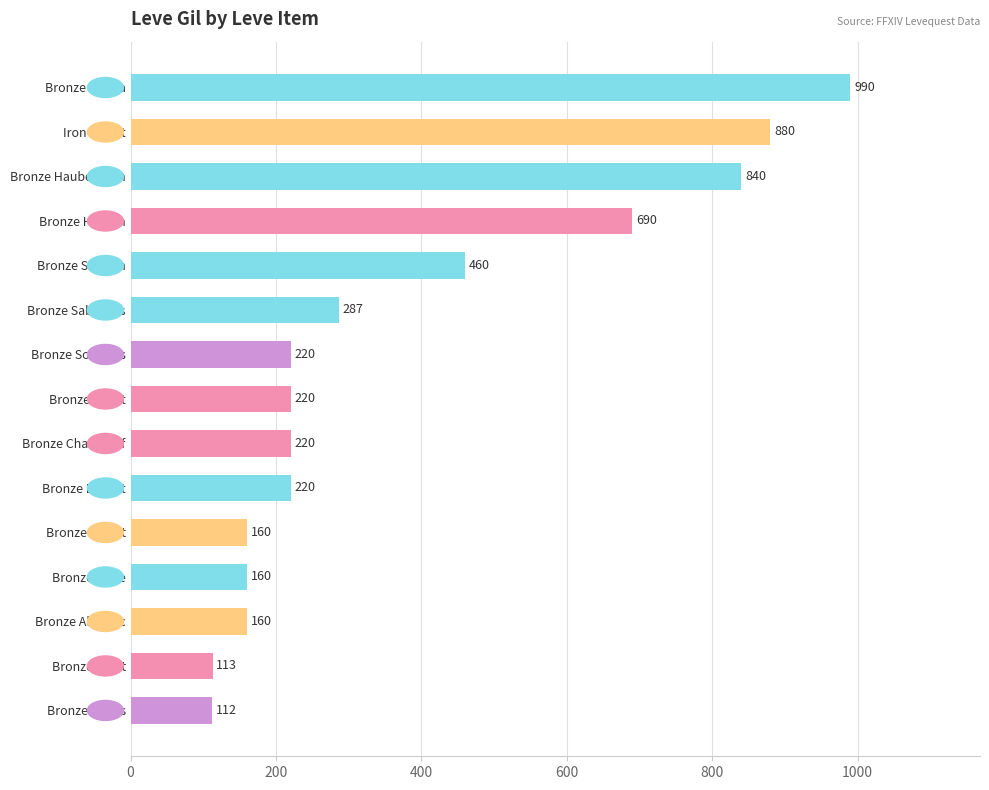

Reading top to bottom, what are all the values shown in this chart?

Bronze Celata=990	Iron Skillet=880	Bronze Haubergeon=840	Bronze Hoplon=690	Bronze Scutum=460	Bronze Sabatons=287	Bronze Sollerets=220	Bronze Sallet=220	Bronze Chain Coif=220	Bronze Barbut=220	Bronze Skillet=160	Bronze Plate=160	Bronze Alembic=160	Bronze Ingot=113	Bronze Rivets=112